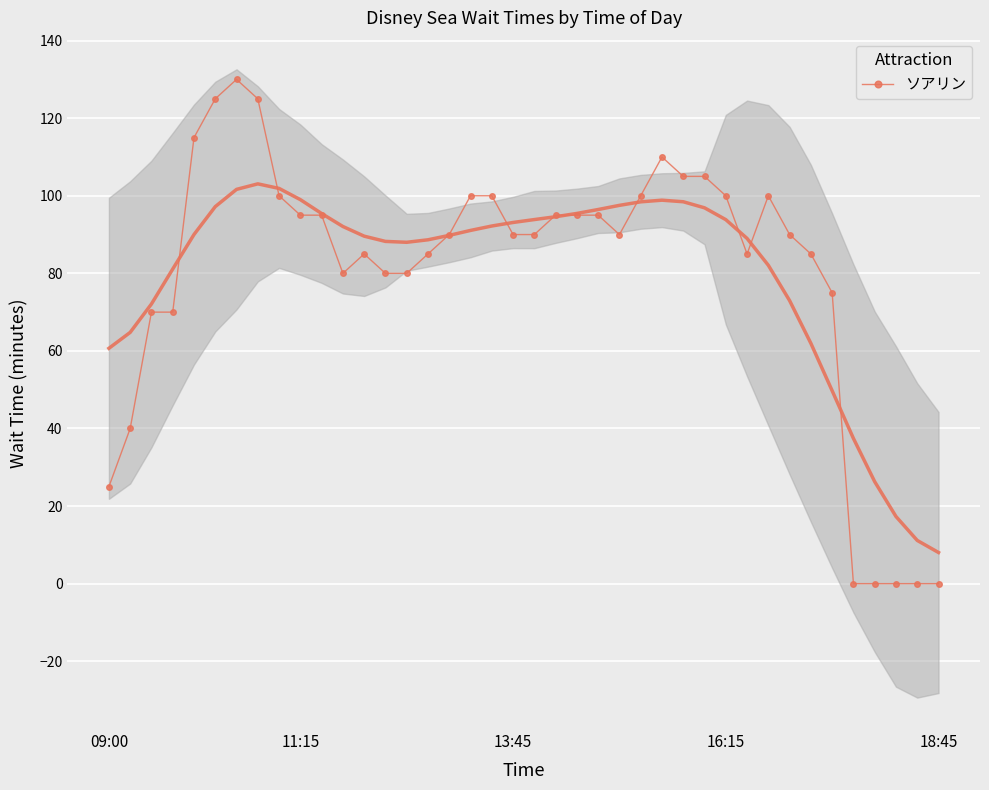

The chart shows a value of 45 at 5. True or false?

False